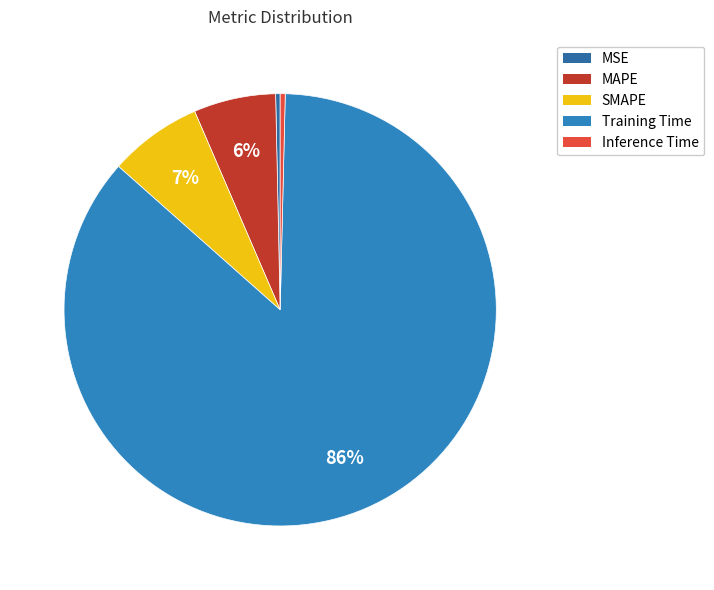

Which category has the biggest portion of the pie?

Training Time